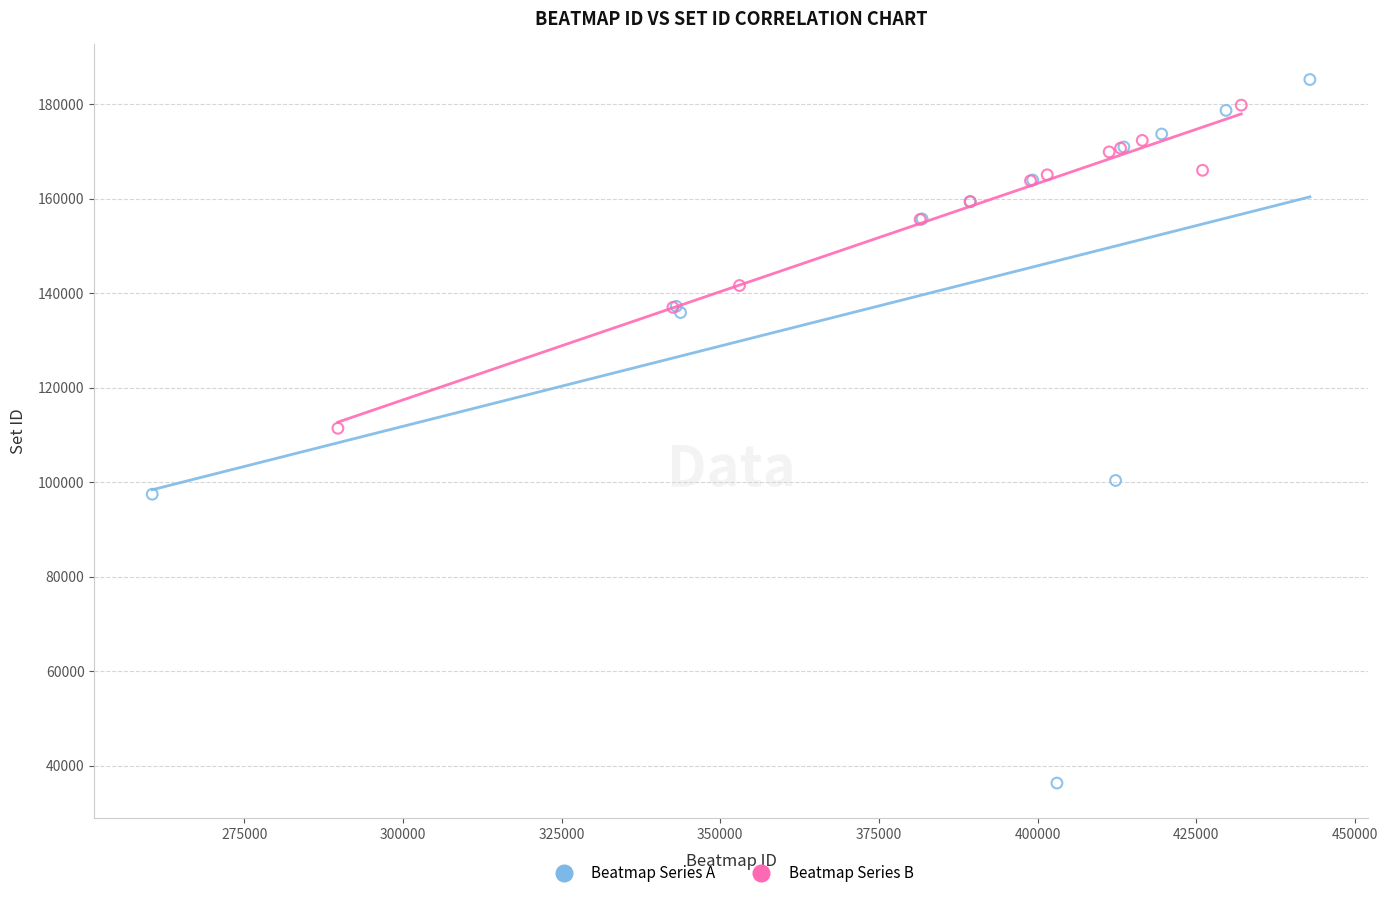

Which series reaches the minimum Y coordinate?

Beatmap Series A